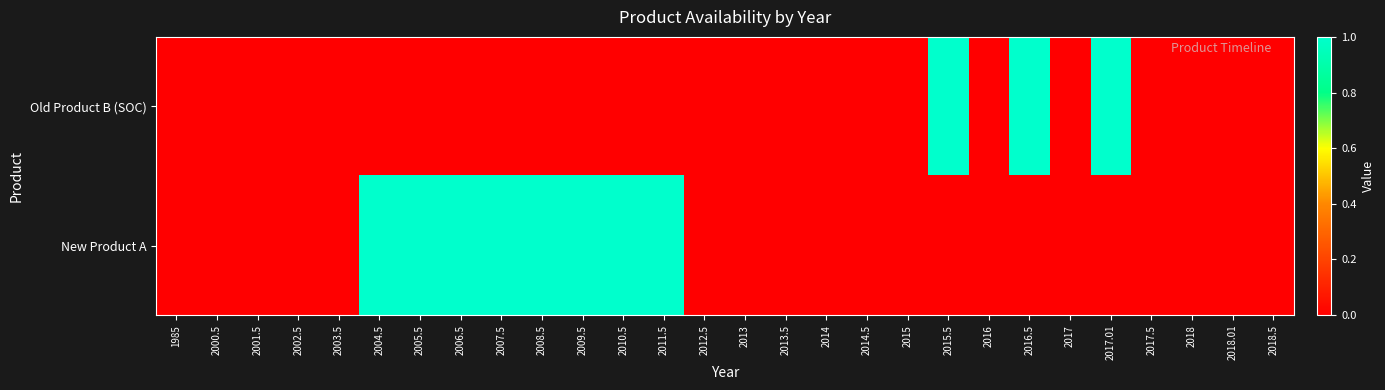

At 2004.5, list the series in order from largest to smallest.

New Product A, Old Product B (SOC)